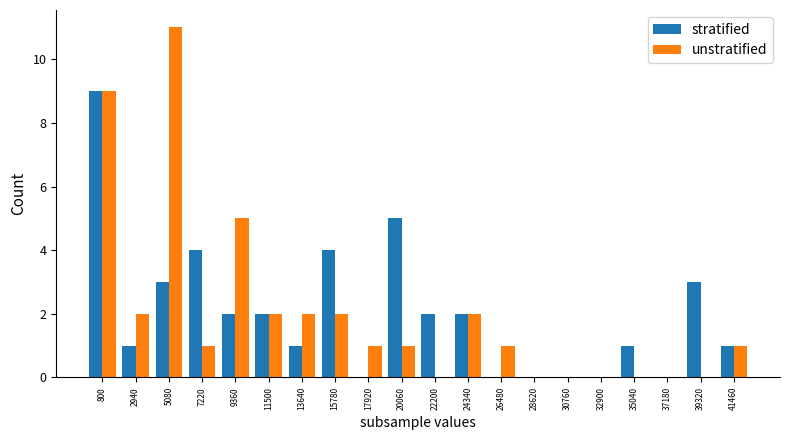

Reading left to right, transcribe all the data shown in this chart.

stratified: 9	1	3	4	2	2	1	4	0	5	2	2	0	0	0	0	1	0	3	1
unstratified: 9	2	11	1	5	2	2	2	1	1	0	2	1	0	0	0	0	0	0	1